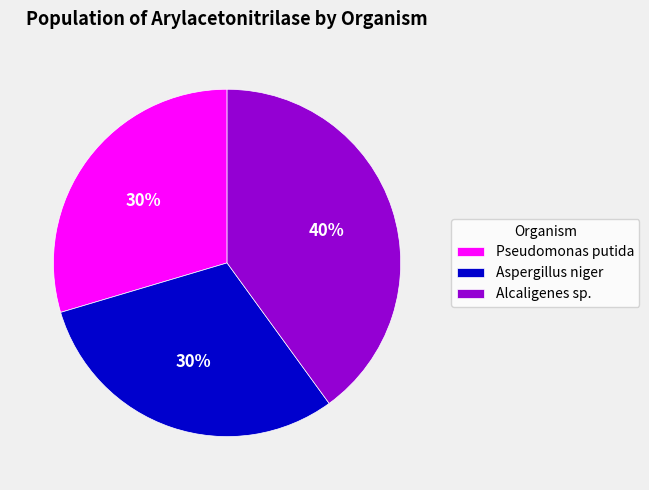

To the nearest percent, what portion does Pseudomonas putida represent?

30%